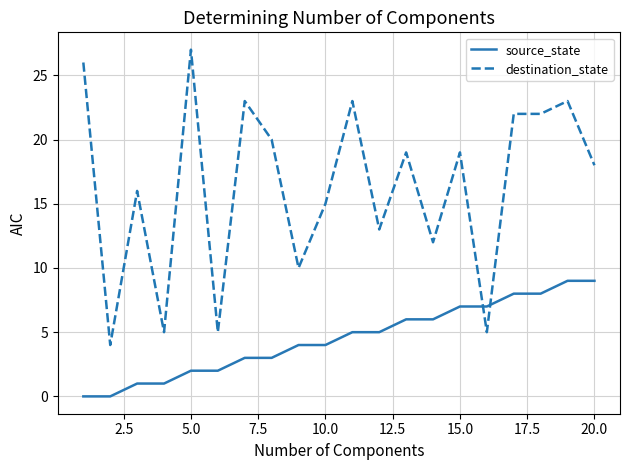

How many series are shown in this chart?

2